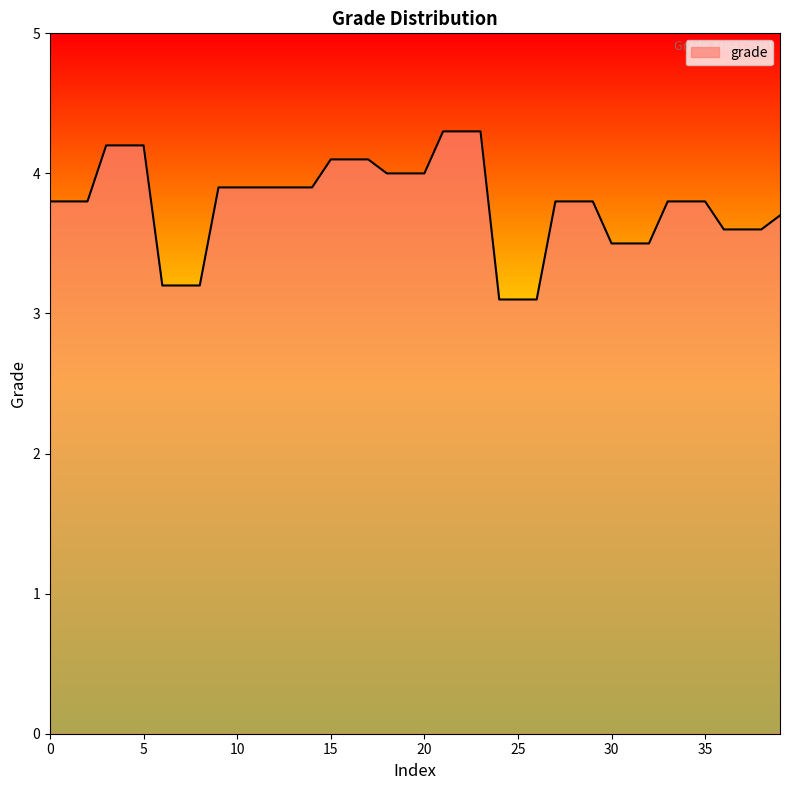

What is the smallest value displayed?

3.1